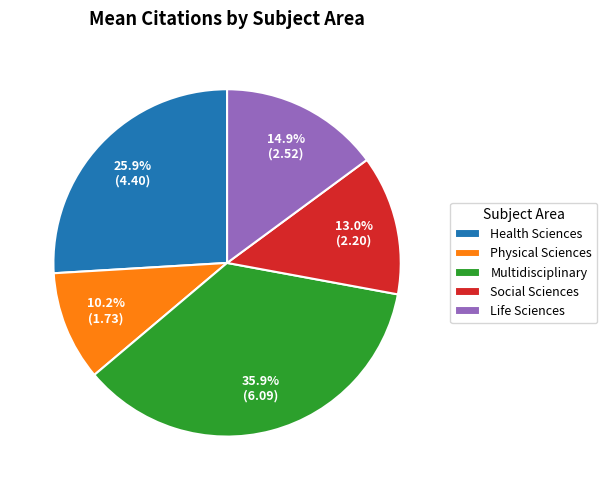

Is it true that Physical Sciences is 10% of the pie?

True